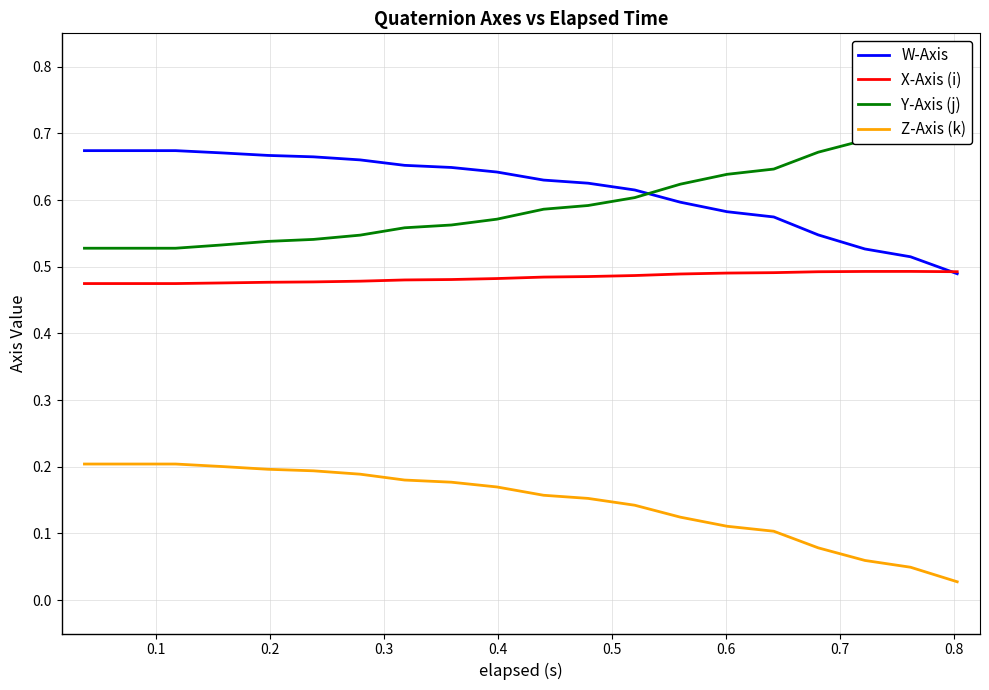

True or false: X-Axis (i) and Z-Axis (k) intersect in this chart.

False